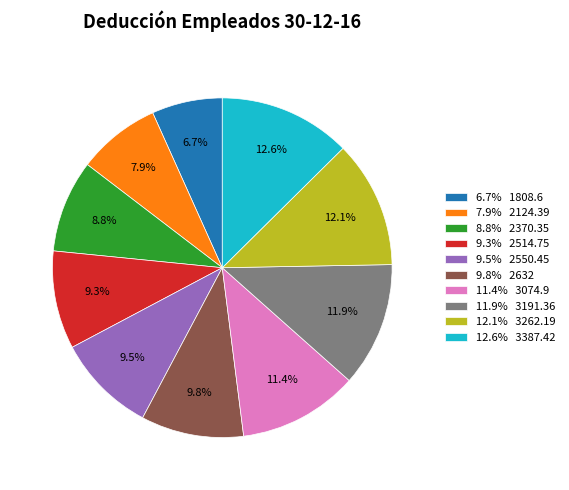

Is there a majority slice in this chart?

No